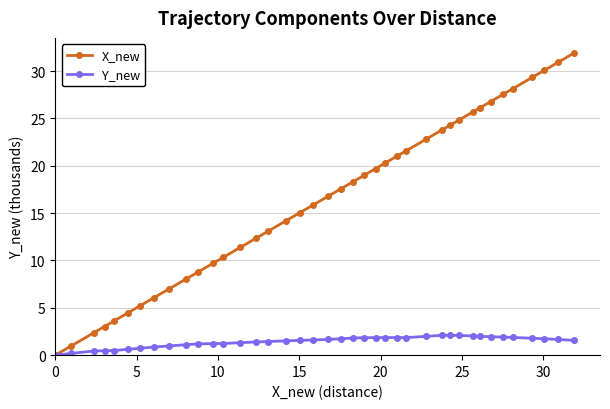

Rank the series by their average value, from lowest to highest.

Y_new, X_new